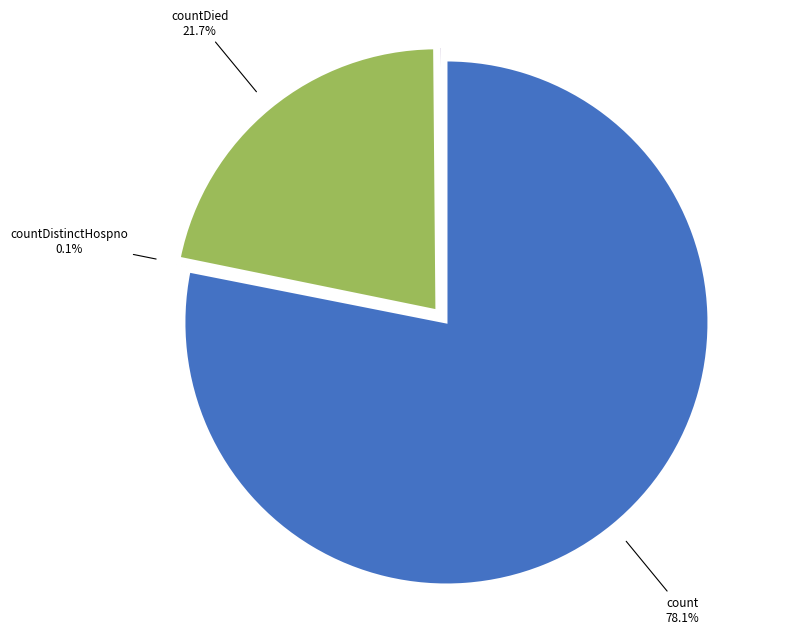

Is the sum of countDistinctHospno and count greater than half?

Yes